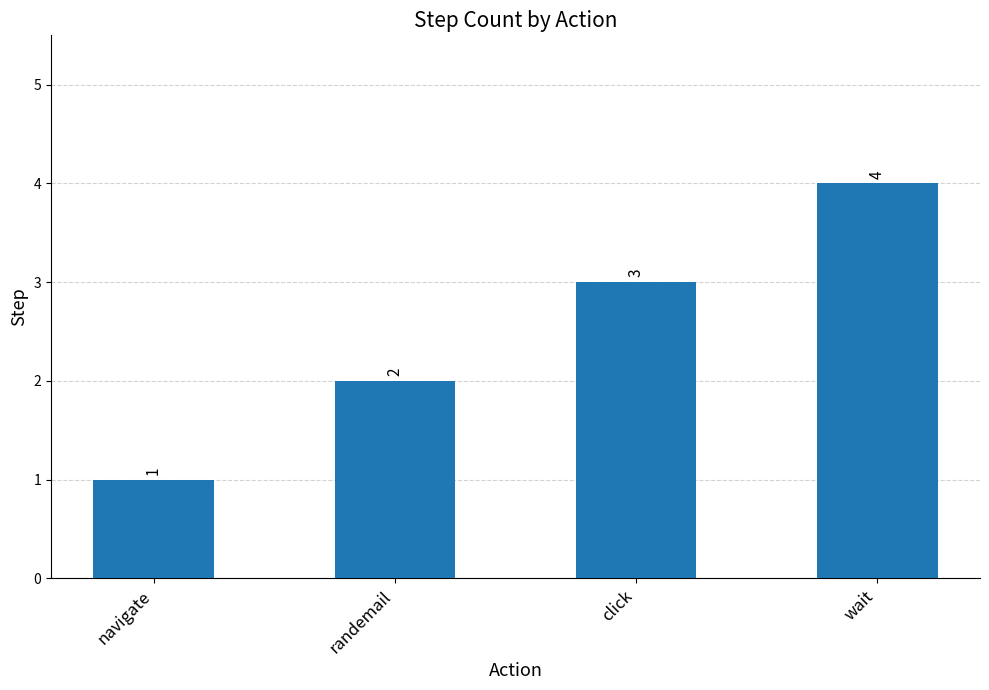

Reading left to right, extract all data points from this chart.

1	2	3	4